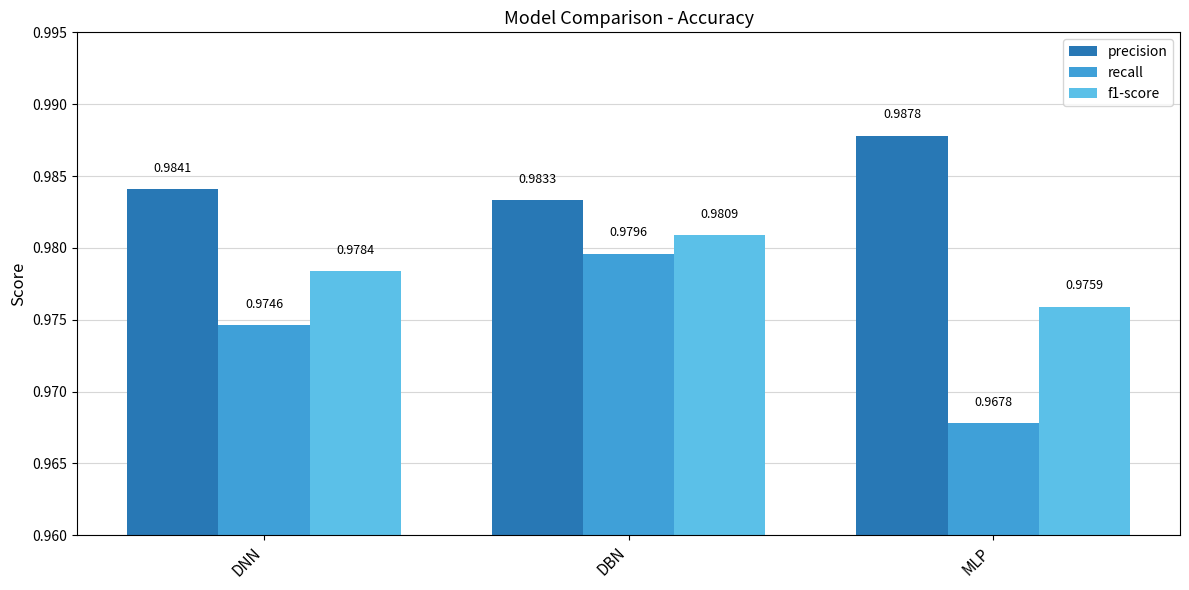

Which series changed the most between DBN and MLP?

recall